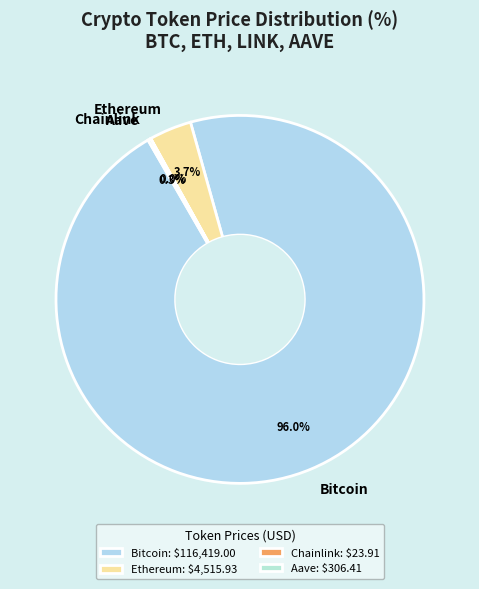

Is there a majority slice in this chart?

Yes